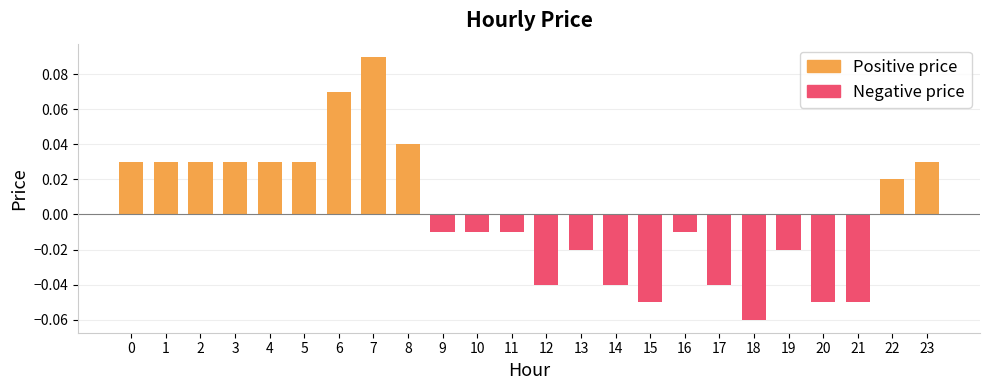

The value of Negative price at 19 is -0.0. True or false?

True